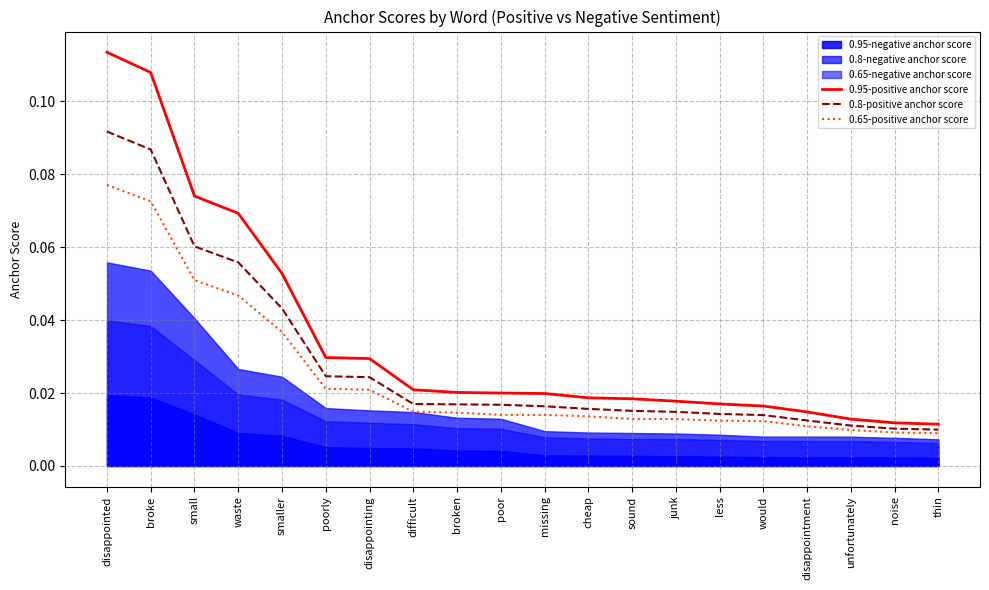

Which series changed the most between poorly and junk?

0.95-positive anchor score